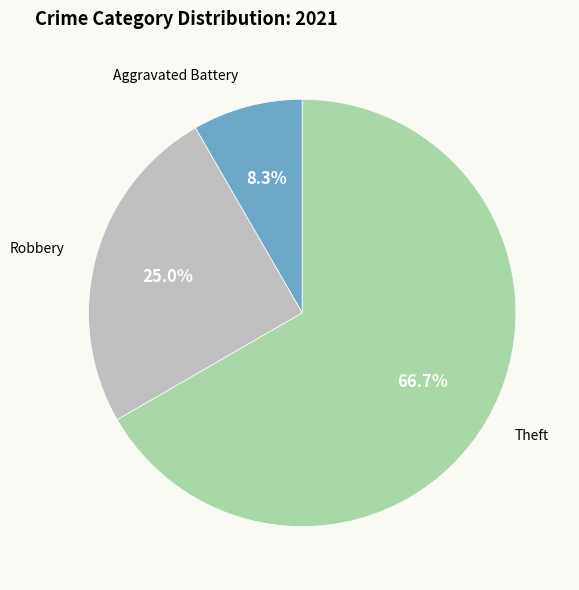

Count the number of slices in the pie.

3